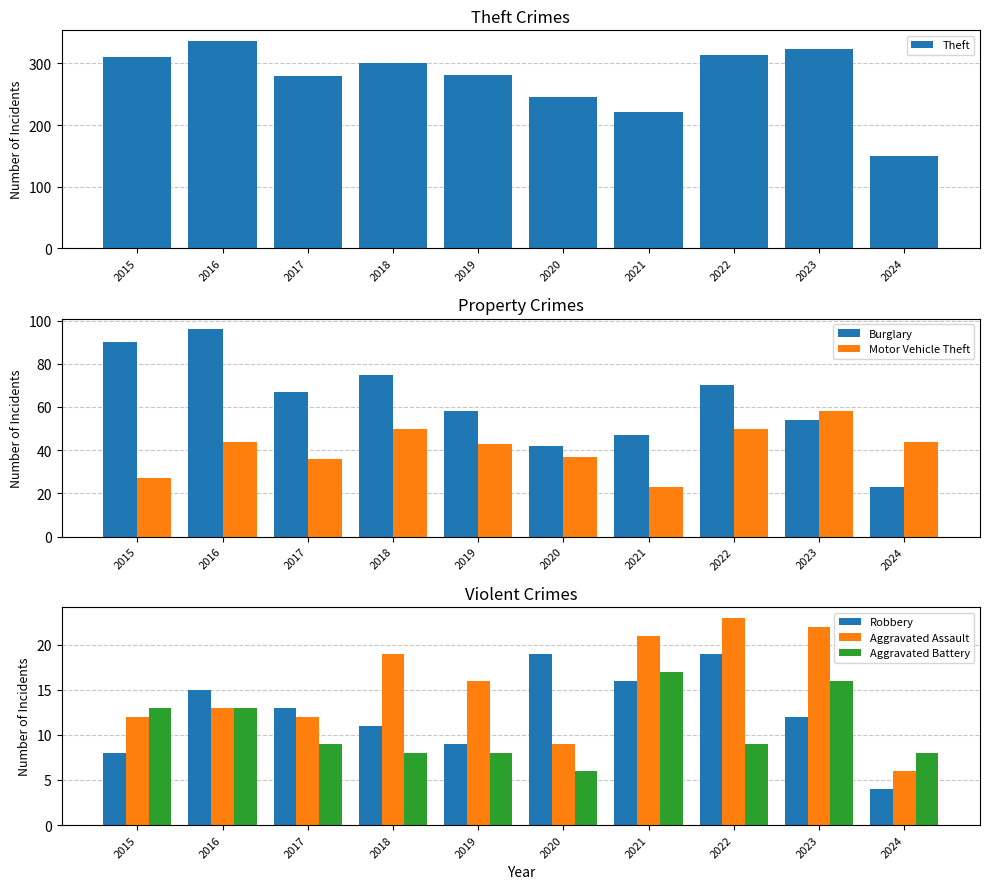

What are all the series names shown in the legend?

Theft, Burglary, Motor Vehicle Theft, Robbery, Aggravated Assault, Aggravated Battery